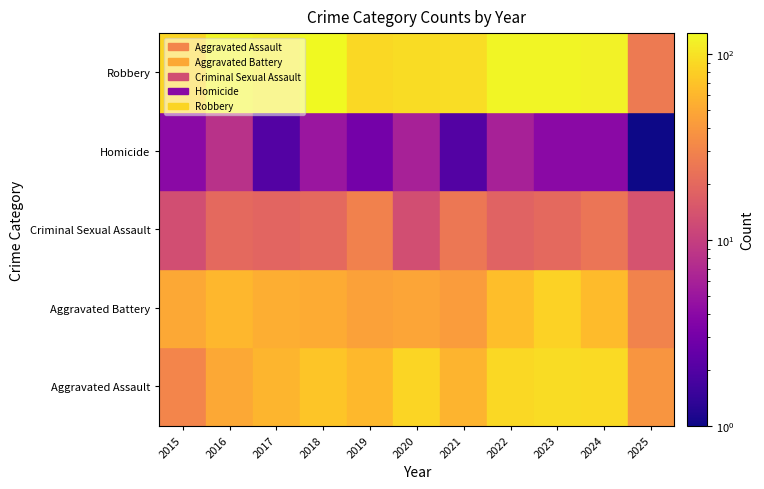

How many categories are shown in the chart?

11